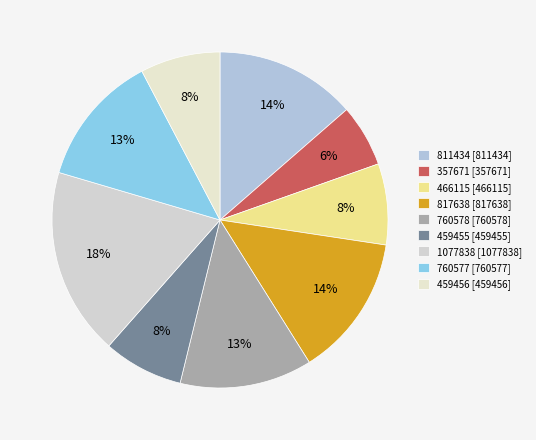

Count the number of slices in the pie.

9